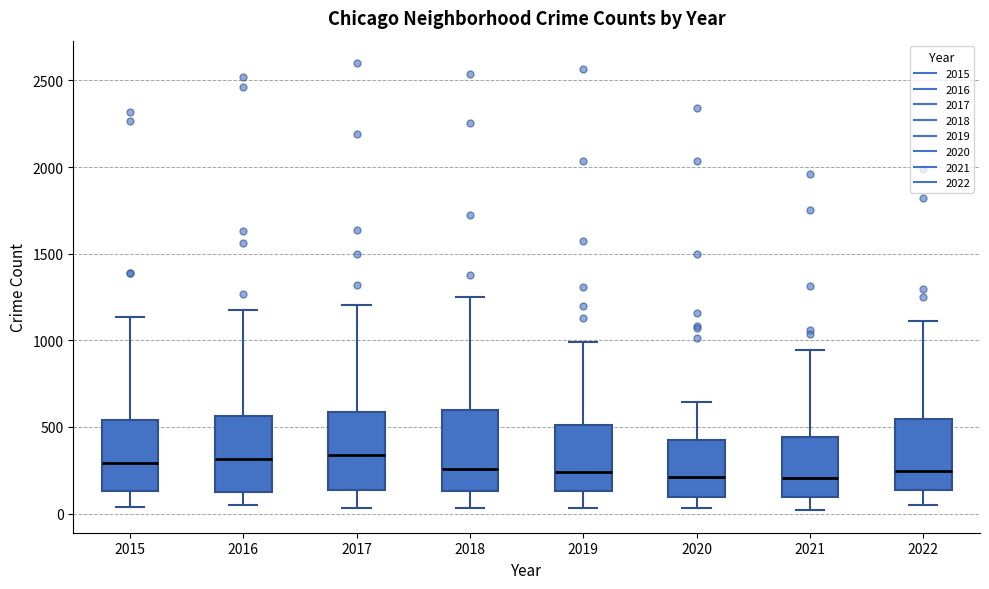

Reading left to right, read every box against the y-axis: the position of its median line, the range the box covers, and the ends of its whiskers. The values are not printed on the chart, so give them approximately, as read against the axis.

2015: median 300, box 150 to 550, whiskers 50 to 1150
2016: median 300, box 100 to 550, whiskers 50 to 1150
2017: median 350, box 150 to 600, whiskers 50 to 1200
2018: median 250, box 150 to 600, whiskers 50 to 1250
2019: median 250, box 150 to 500, whiskers 50 to 1000
2020: median 200, box 100 to 450, whiskers 50 to 650
2021: median 200, box 100 to 450, whiskers 0 to 950
2022: median 250, box 150 to 550, whiskers 50 to 1100